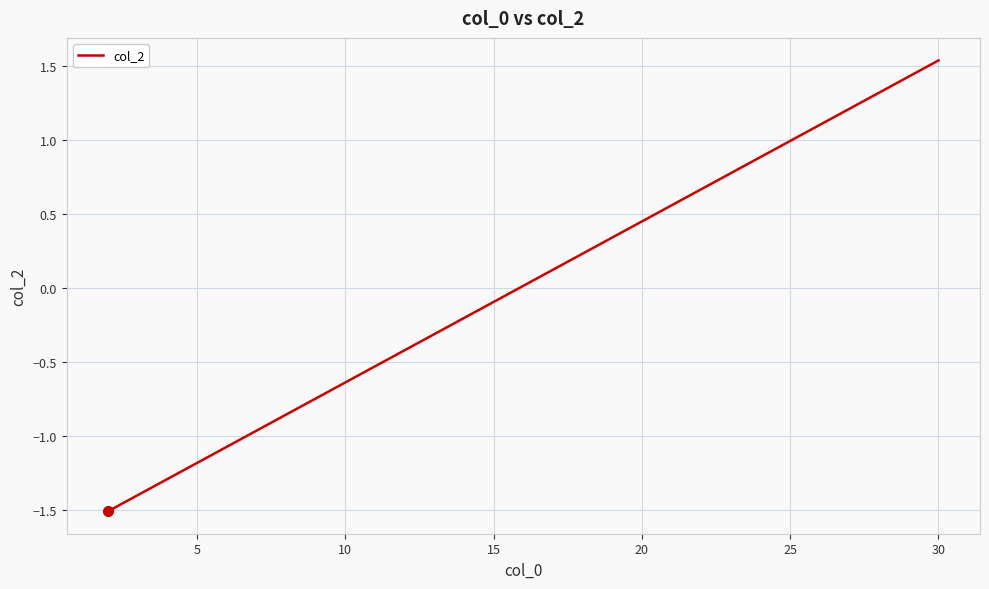

How many values are above zero?

3